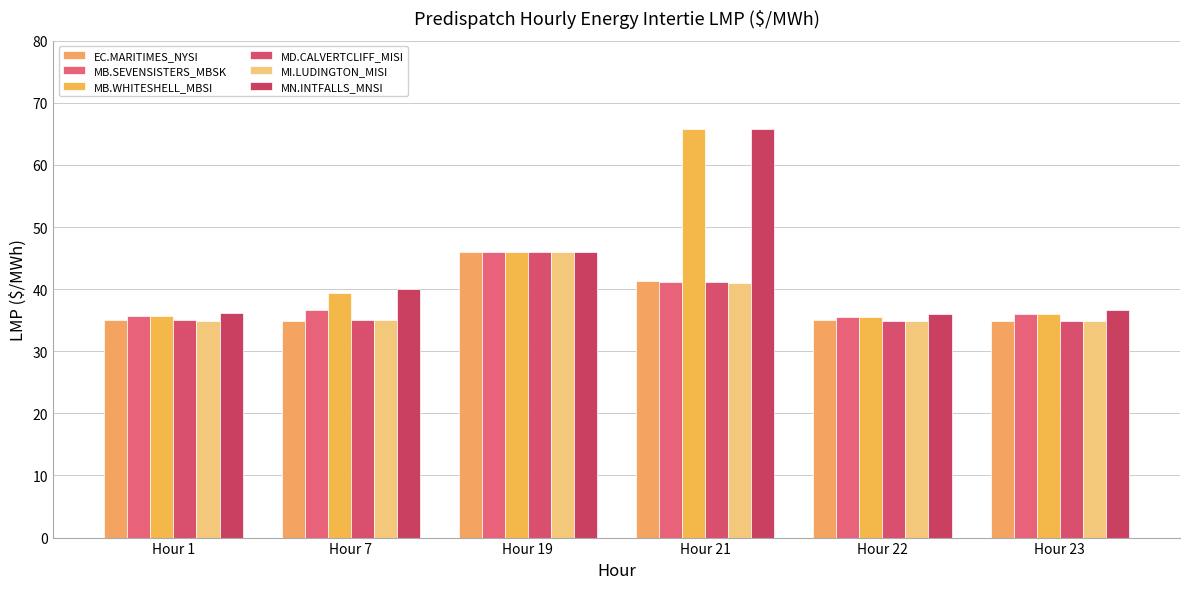

What is the value of the MN.INTFALLS_MNSI bar at the 1st from the left?

36.1